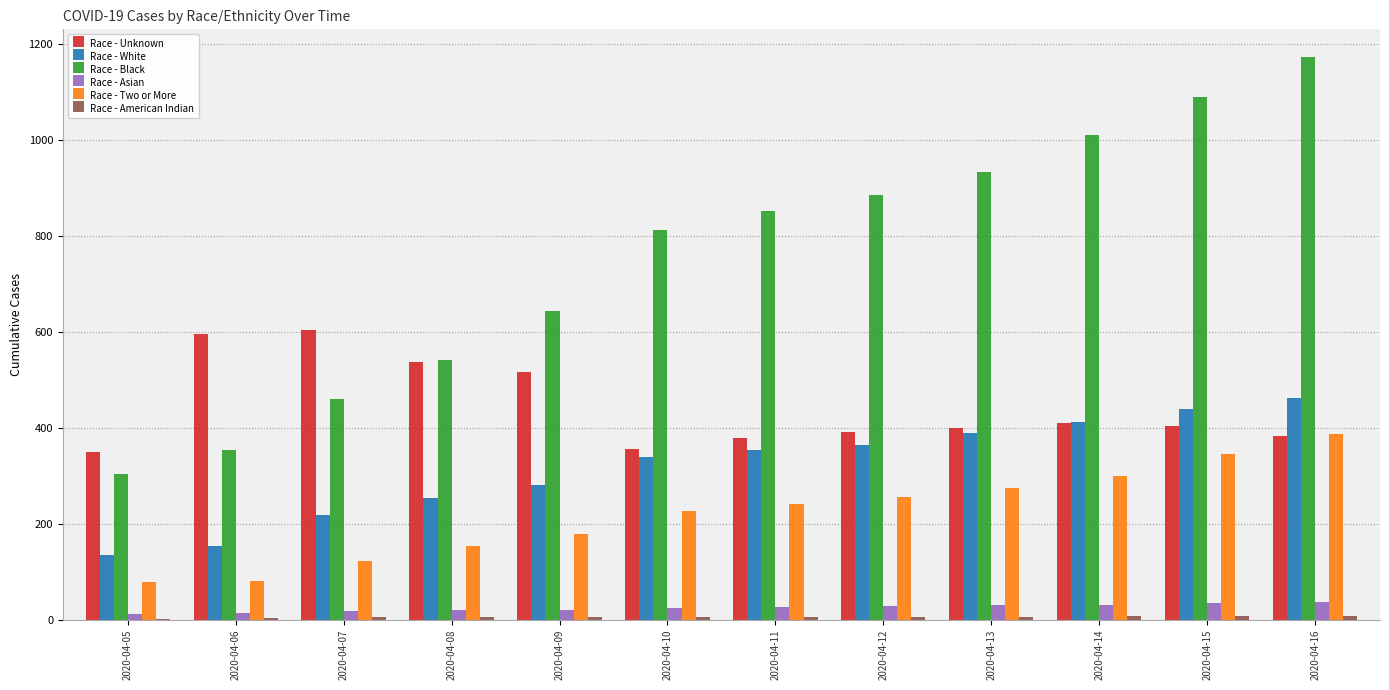

What is the greatest value displayed?

1171